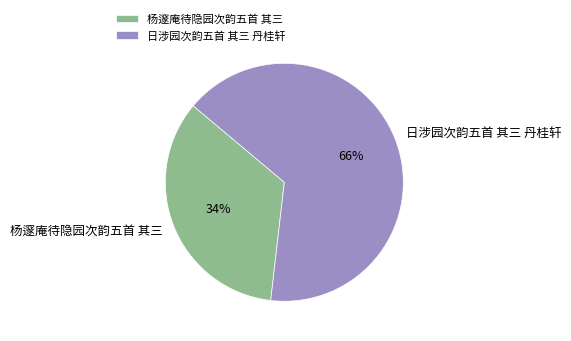

Count the number of slices in the pie.

2